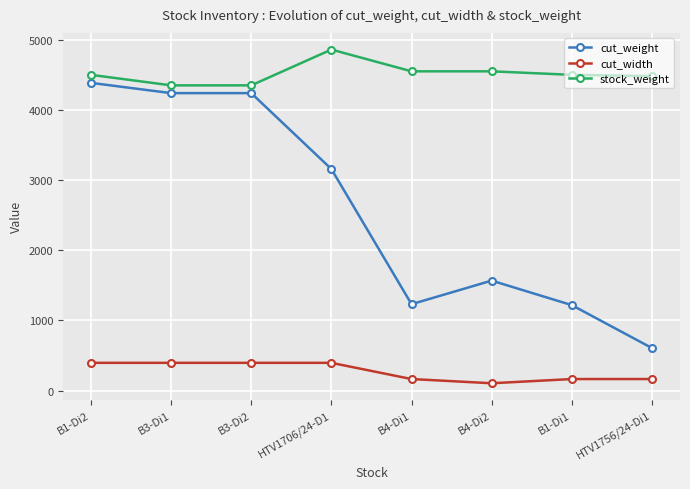

True or false: cut_width has a value of 396.0 at B3-Di2.

True